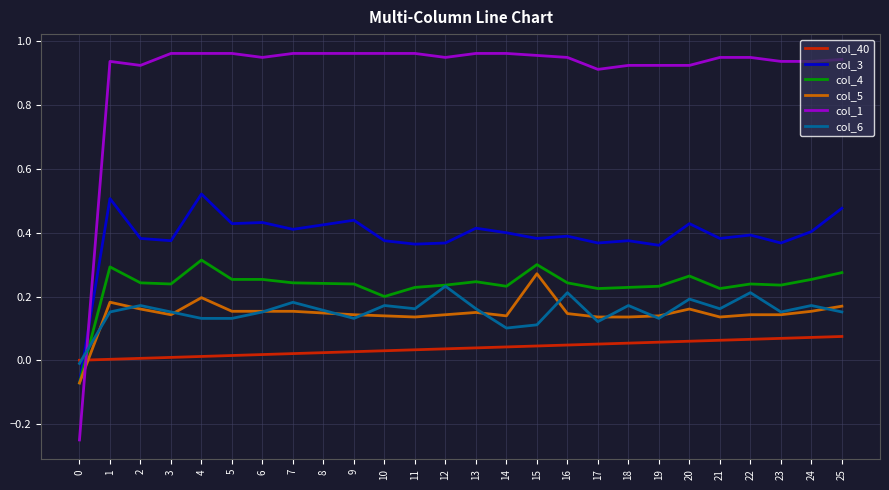

Where does the col_4 series first go above 0?

1